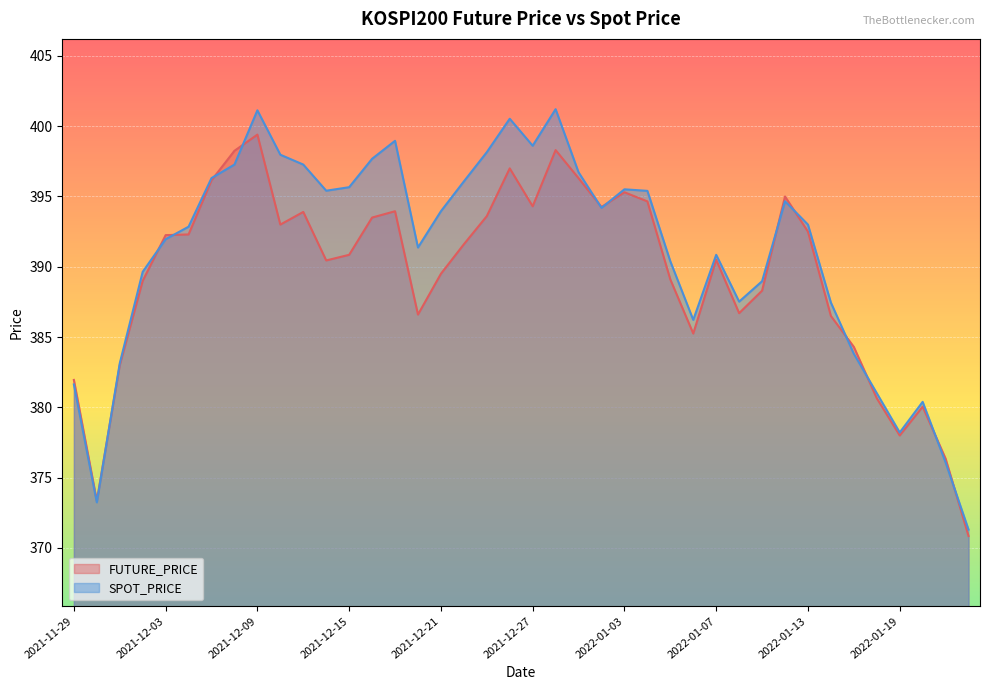

Reading right to left, what are all the values shown in this chart?

FUTURE_PRICE: 2022-01-24=370.9	2022-01-21=376.4	2022-01-20=380.1	2022-01-19=378.0	2022-01-18=380.6	2022-01-17=384.3	2022-01-14=386.5	2022-01-13=392.5	2022-01-12=395.0	2022-01-11=388.3	2022-01-10=386.7	2022-01-07=390.5	2022-01-06=385.2	2022-01-05=389.1	2022-01-04=394.6	2022-01-03=395.3	2021-12-30=394.2	2021-12-29=396.3	2021-12-28=398.3	2021-12-27=394.3	2021-12-24=397.0	2021-12-23=393.6	2021-12-22=391.6	2021-12-21=389.5	2021-12-20=386.6	2021-12-17=393.9	2021-12-16=393.5	2021-12-15=390.9	2021-12-14=390.4	2021-12-13=393.9	2021-12-10=393.0	2021-12-09=399.4	2021-12-08=398.2	2021-12-07=396.1	2021-12-06=392.3	2021-12-03=392.2	2021-12-02=389.0	2021-12-01=383.0	2021-11-30=373.4	2021-11-29=381.9
SPOT_PRICE: 2022-01-24=371.3	2022-01-21=376.1	2022-01-20=380.4	2022-01-19=378.2	2022-01-18=381.0	2022-01-17=383.8	2022-01-14=387.4	2022-01-13=393.0	2022-01-12=394.7	2022-01-11=389.0	2022-01-10=387.5	2022-01-07=390.9	2022-01-06=386.2	2022-01-05=390.4	2022-01-04=395.4	2022-01-03=395.5	2021-12-30=394.2	2021-12-29=396.7	2021-12-28=401.2	2021-12-27=398.6	2021-12-24=400.5	2021-12-23=398.1	2021-12-22=396.1	2021-12-21=393.9	2021-12-20=391.4	2021-12-17=399.0	2021-12-16=397.7	2021-12-15=395.7	2021-12-14=395.4	2021-12-13=397.3	2021-12-10=398.0	2021-12-09=401.1	2021-12-08=397.3	2021-12-07=396.3	2021-12-06=392.9	2021-12-03=392.0	2021-12-02=389.6	2021-12-01=383.1	2021-11-30=373.2	2021-11-29=381.6